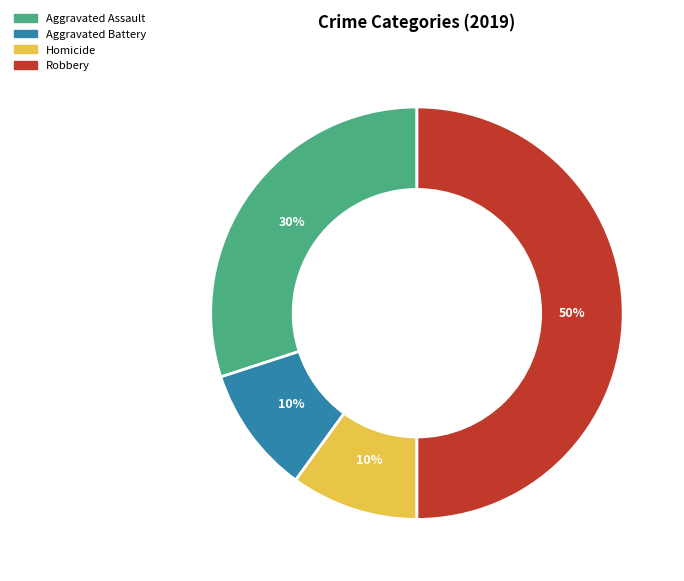

How many segments does this pie chart have?

4